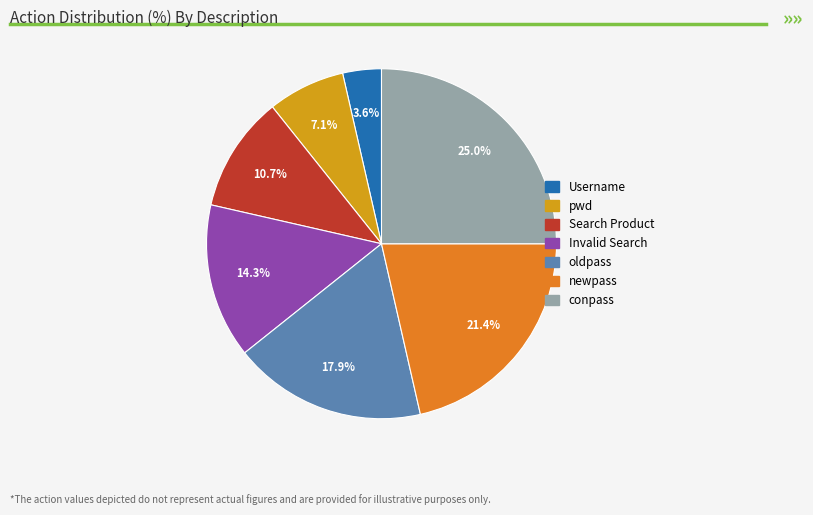

Which category has the smallest portion of the pie?

Username